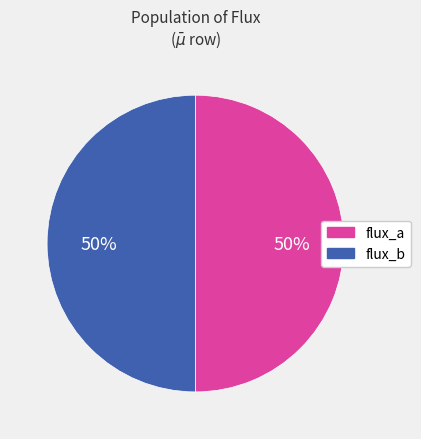

Is it true that flux_a is 40% of the pie?

False